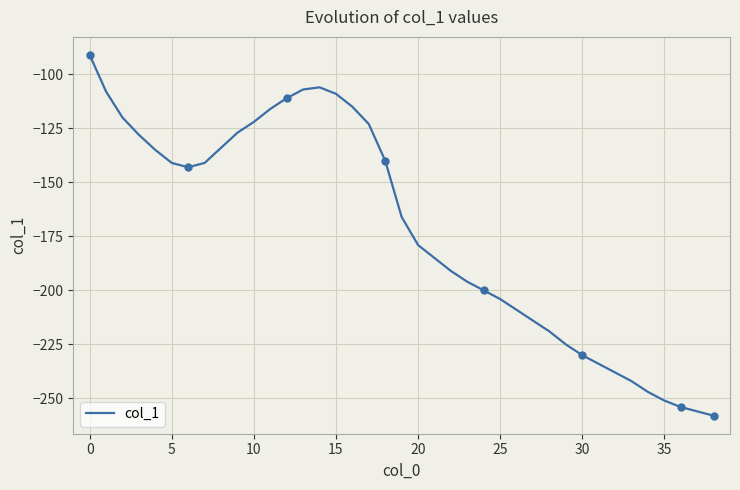

True or false: the data has more than 1 interior local peaks.

False